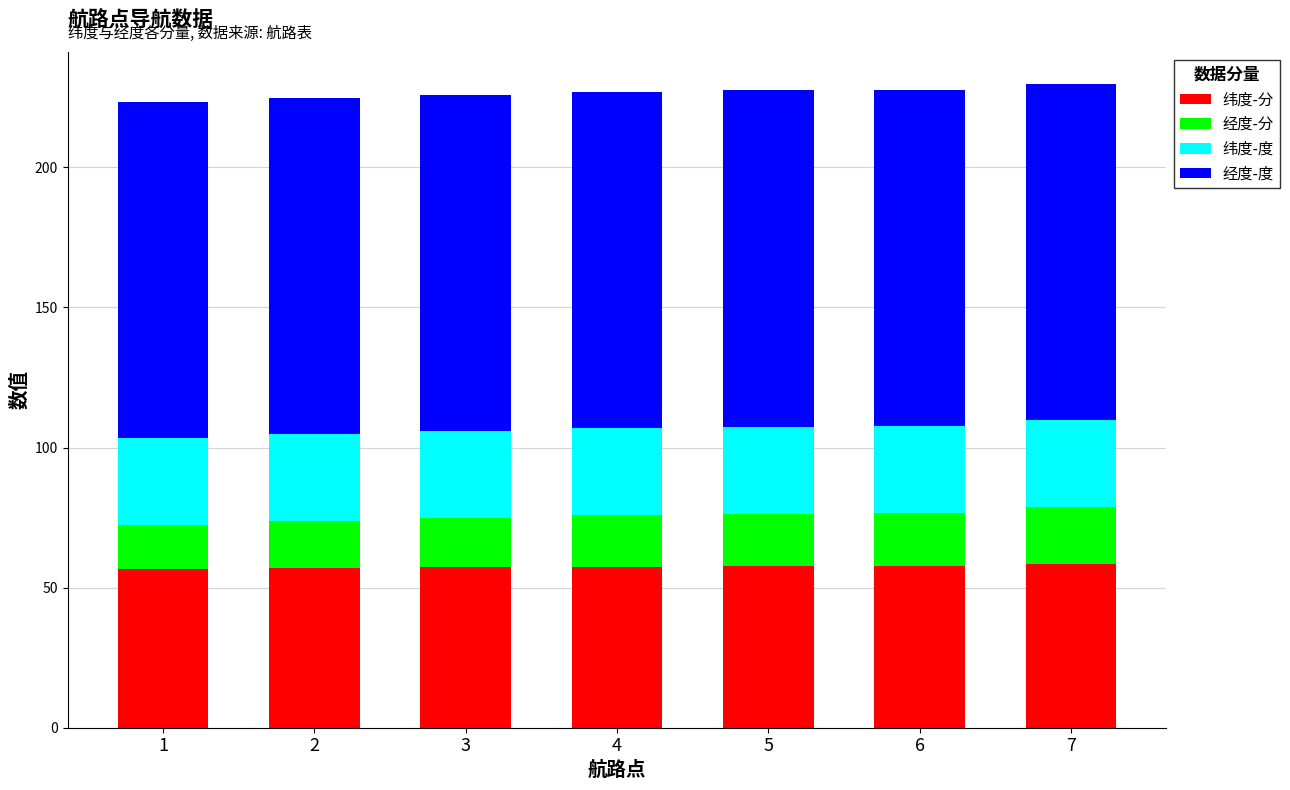

Is it true that 纬度-分 equals 58.6 at 7?

True